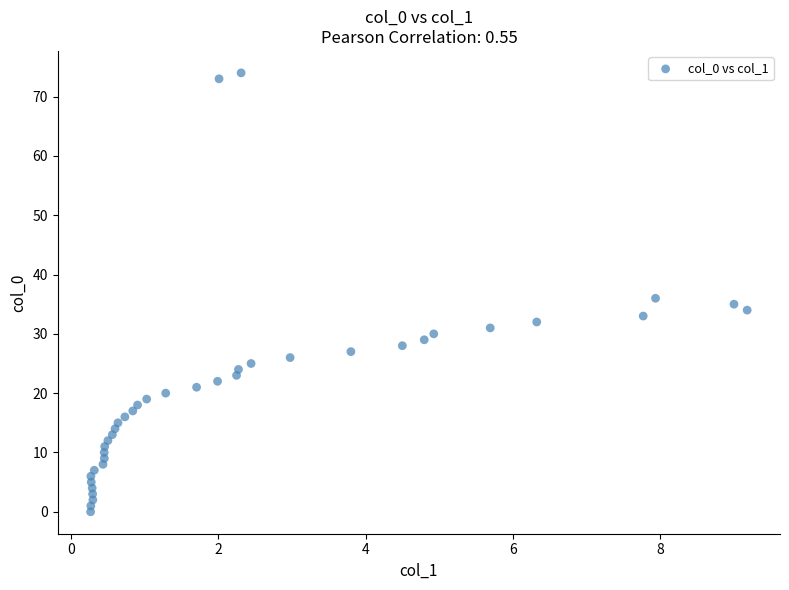

What Y value in the scatter plot is closest to 37?

36